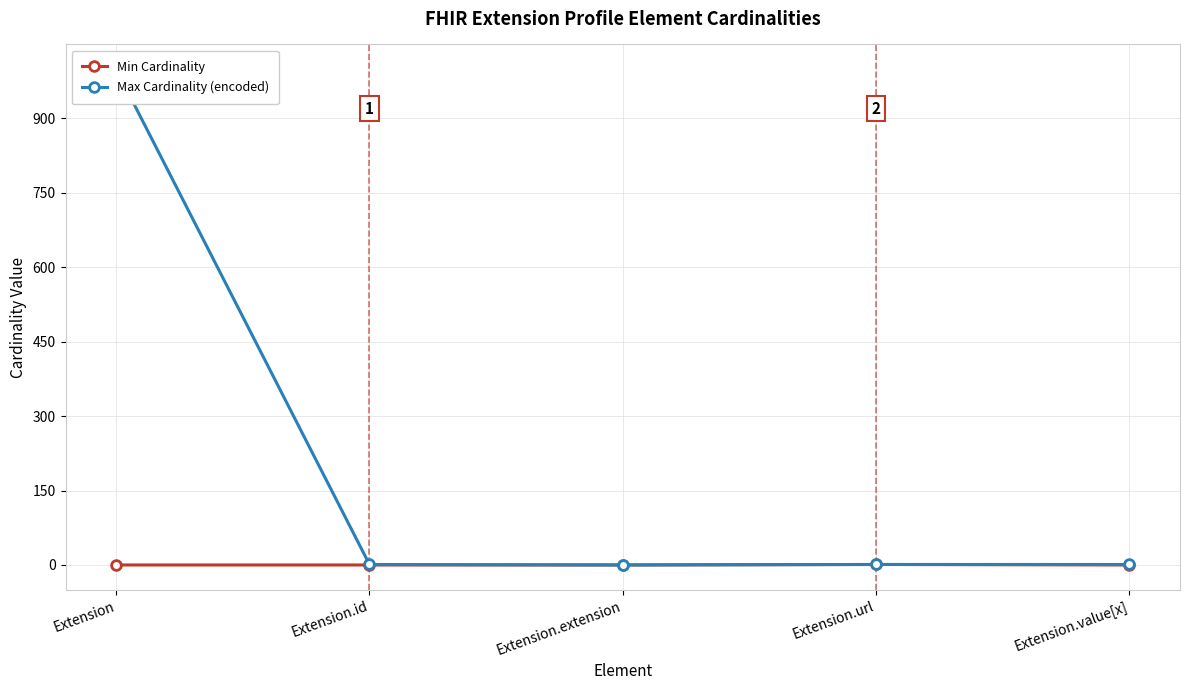

At which label is Min Cardinality closest to 0?

Extension